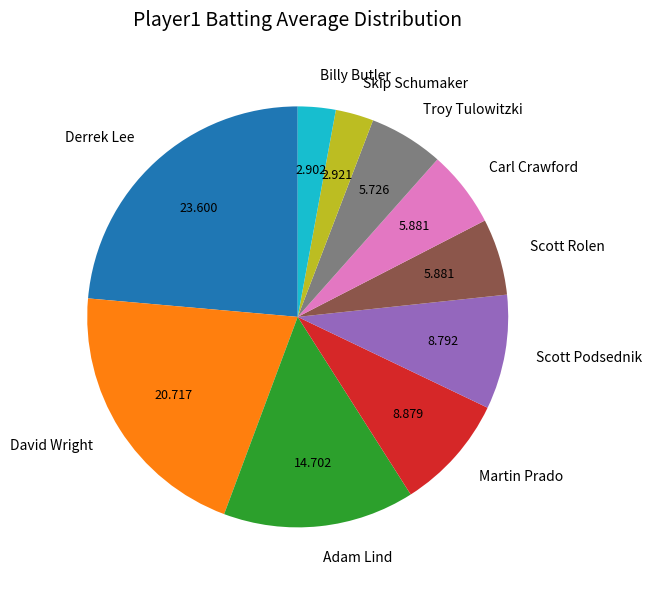

Which category has the biggest portion of the pie?

Derrek Lee